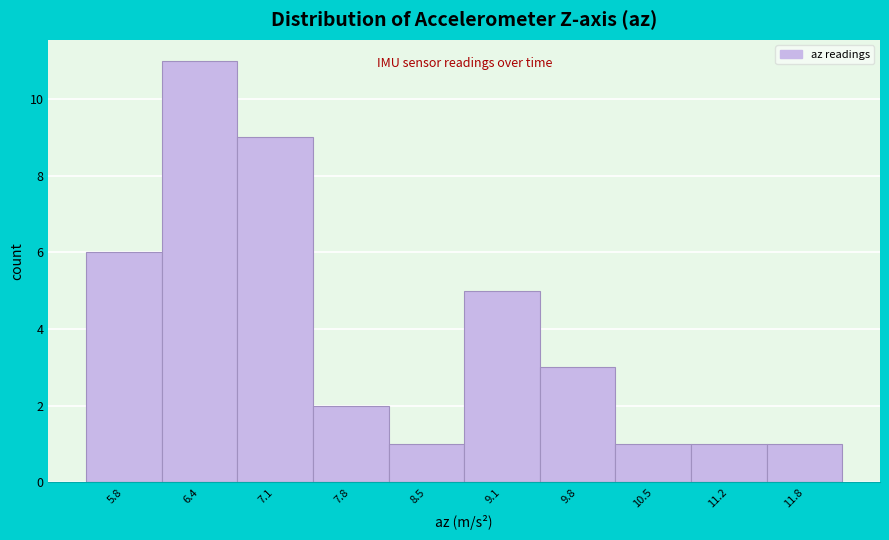

Reading left to right, extract all data points from this chart.

5.8=6	6.4=11	7.1=9	7.8=2	8.5=1	9.1=5	9.8=3	10.5=1	11.2=1	11.8=1